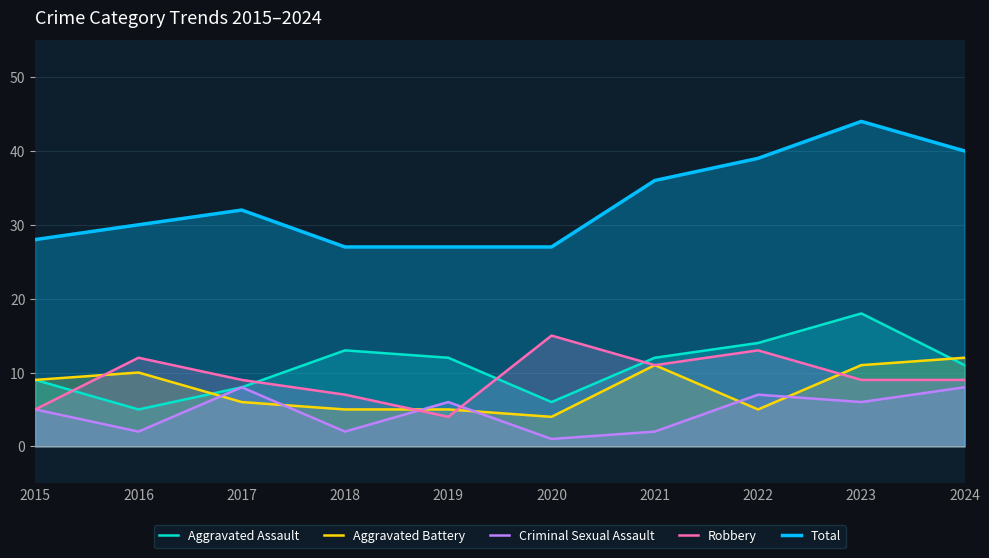

Rank the series at 2024 from lowest to highest value.

Criminal Sexual Assault, Robbery, Aggravated Assault, Aggravated Battery, Total